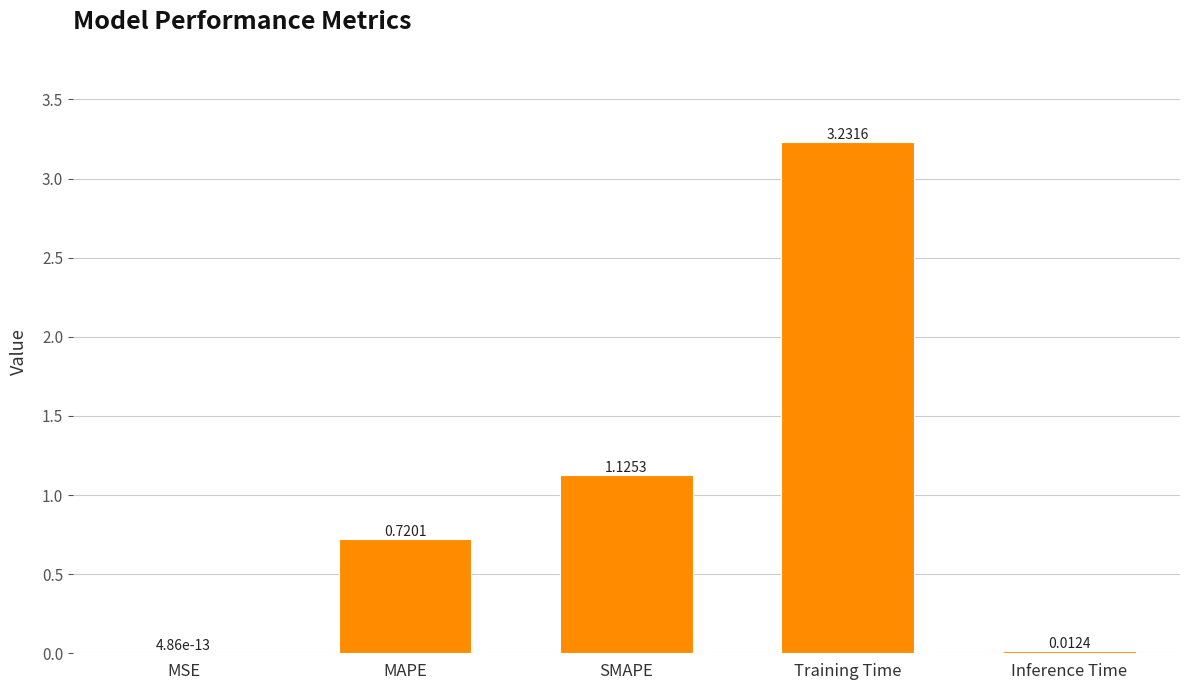

Between Training Time and Inference Time, which is larger?

Training Time